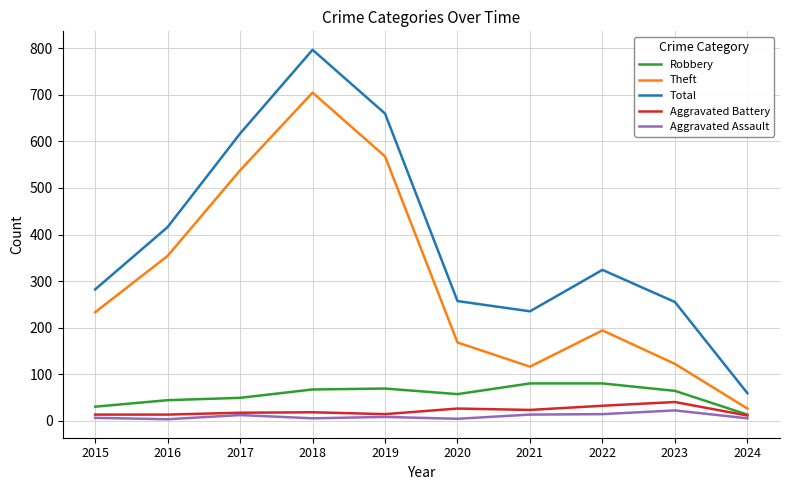

True or false: Total and Aggravated Battery intersect in this chart.

False